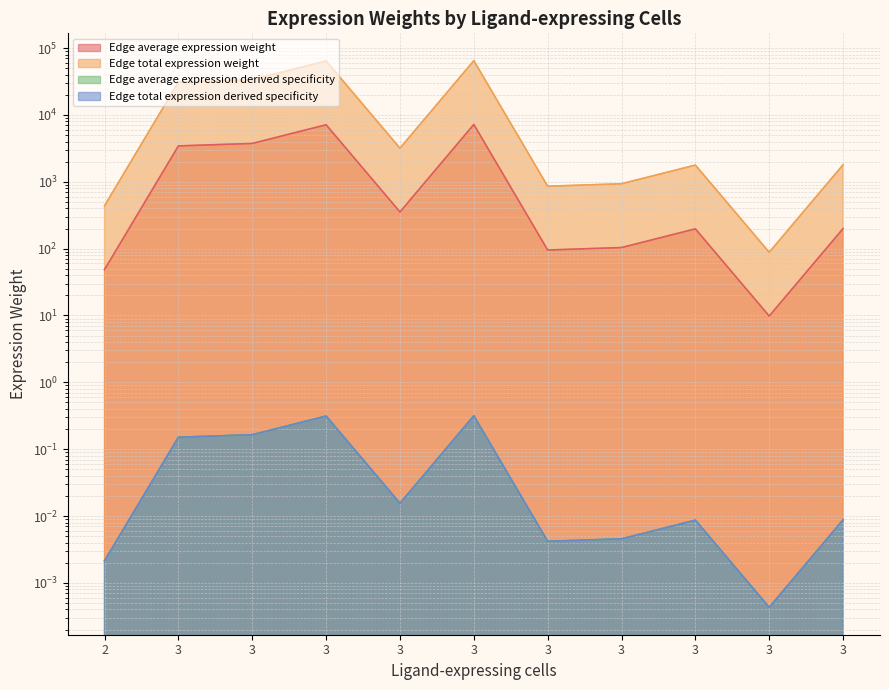

Is it true that Edge average expression weight equals 199.8 at 3?

True